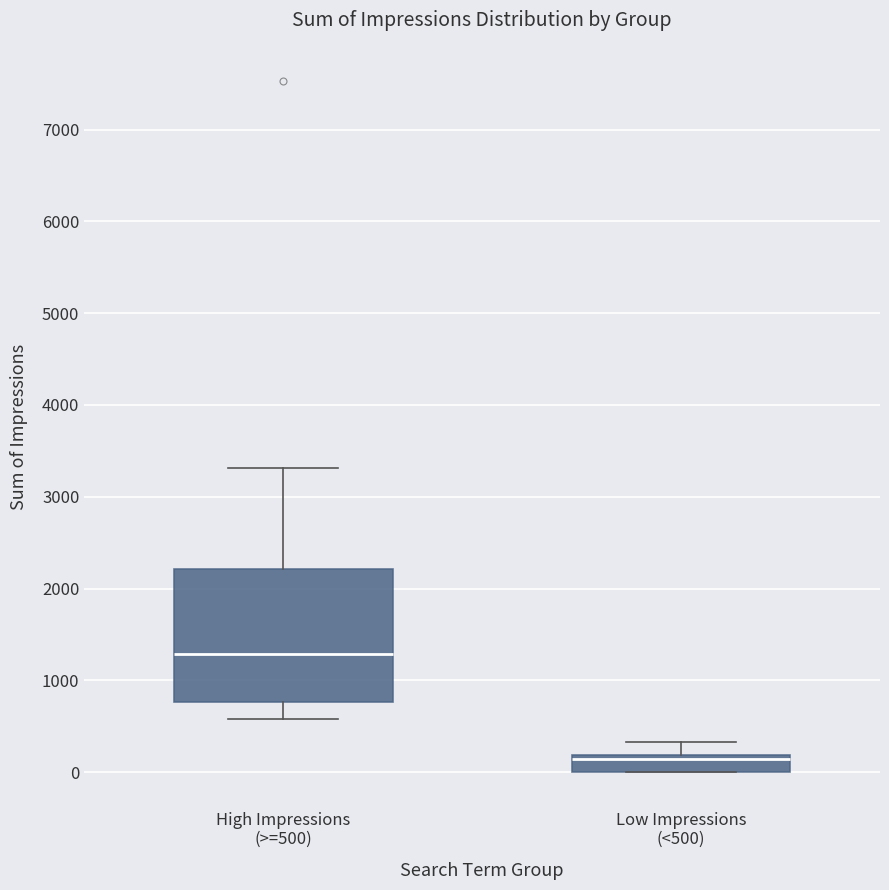

Where does the median line of the box for Low Impressions (<500) sit on the y-axis? The values are not printed on the chart, so give them approximately, as read against the axis.

100